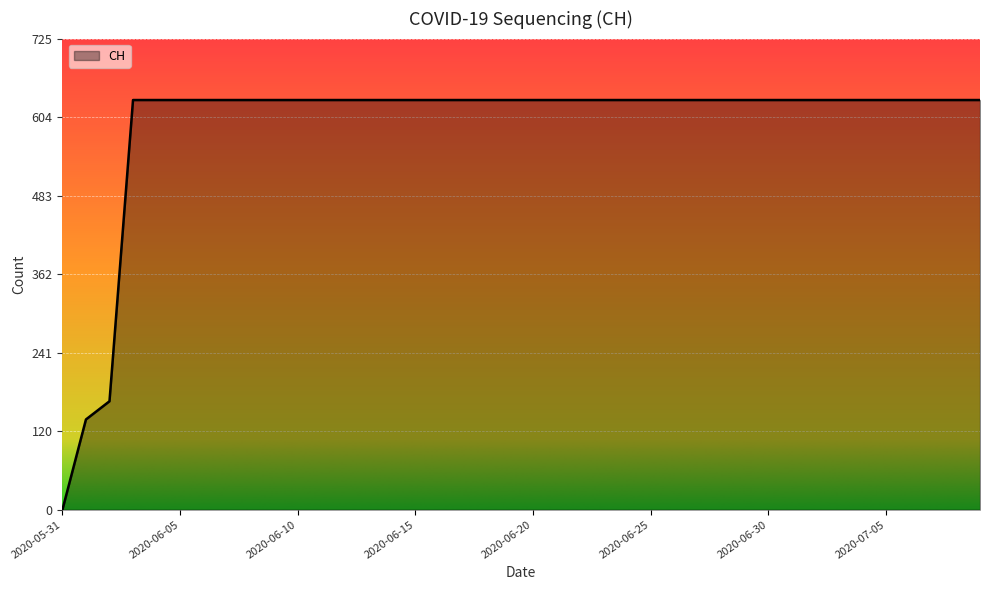

What is the maximum value shown in the chart?

631